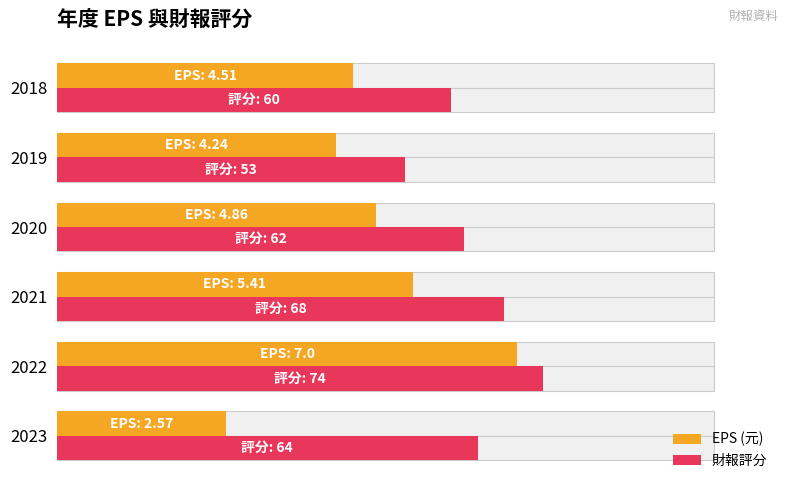

True or false: 財報評分 has a value of 103.1 at 2023.

False